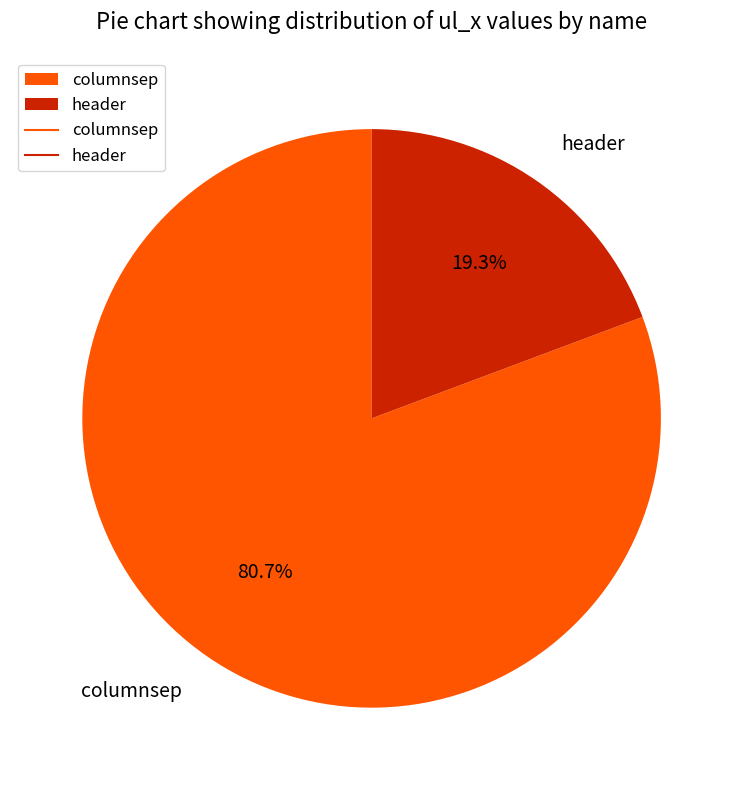

To the nearest percent, what portion does header represent?

19%